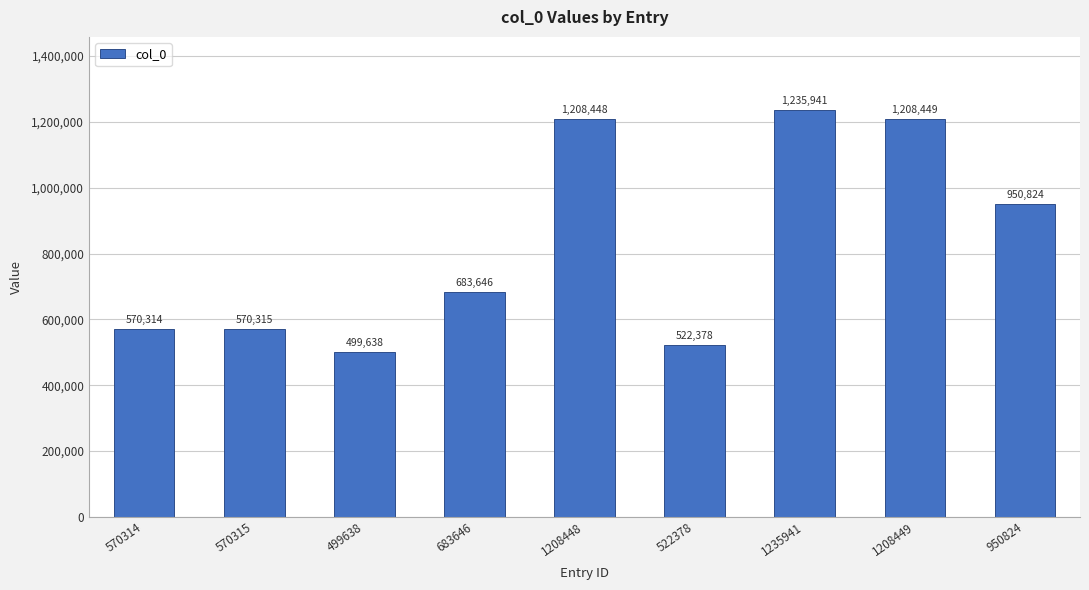

Rank the categories by value from highest to lowest.

1235941, 1208449, 1208448, 950824, 683646, 570315, 570314, 522378, 499638